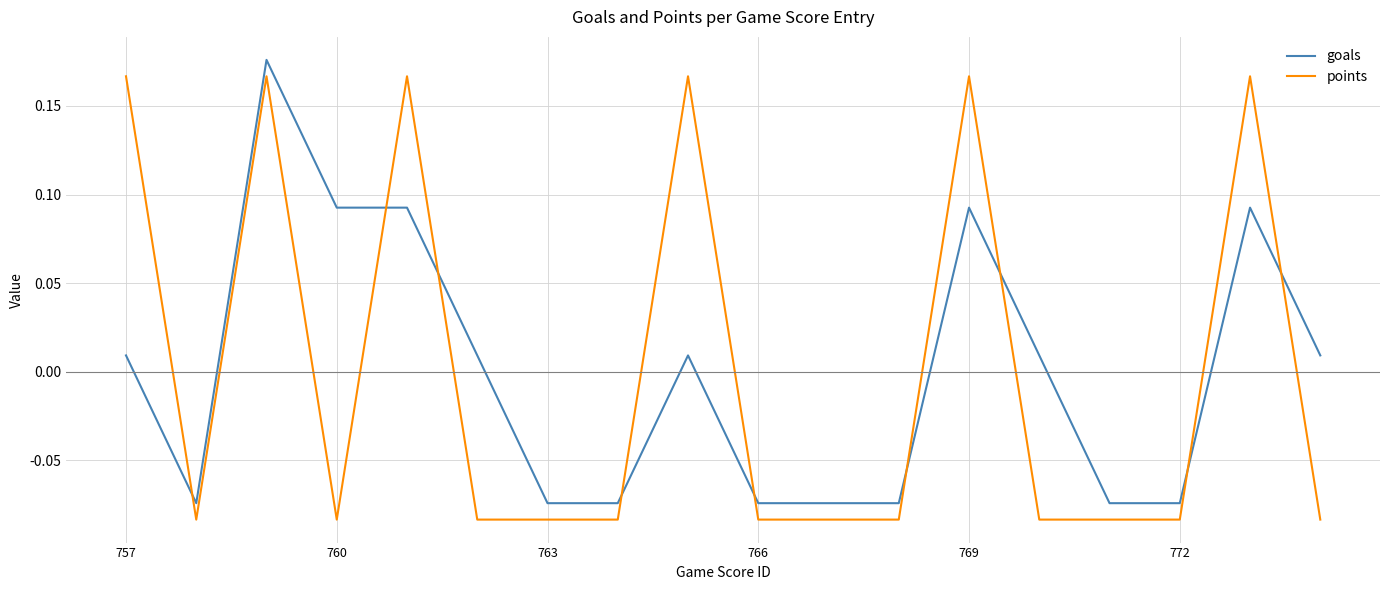

True or false: goals and points cross at least once.

True